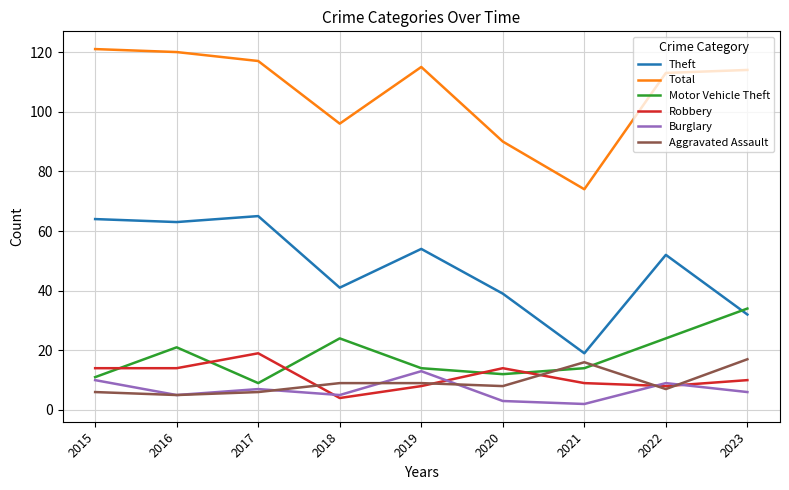

After their last crossing, which series has the higher values: Robbery or Burglary?

Robbery